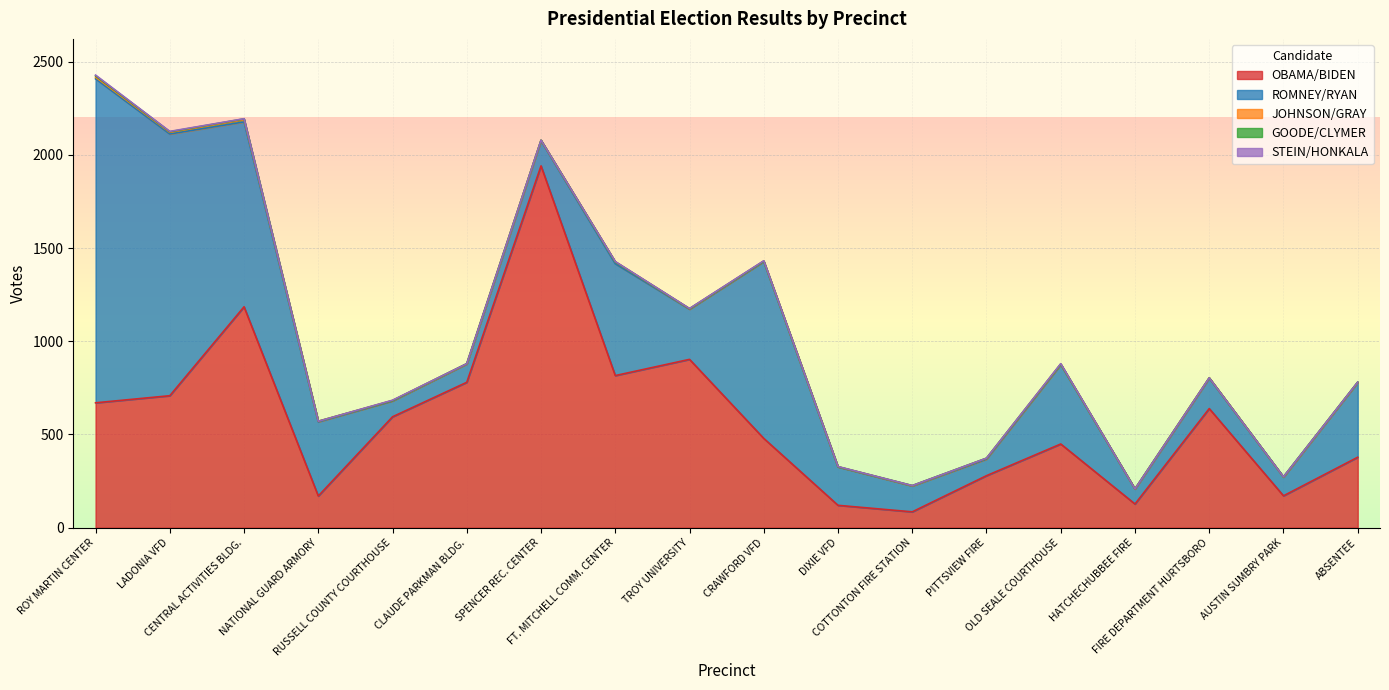

Is it true that STEIN/HONKALA equals 3 at CLAUDE PARKMAN BLDG.?

False